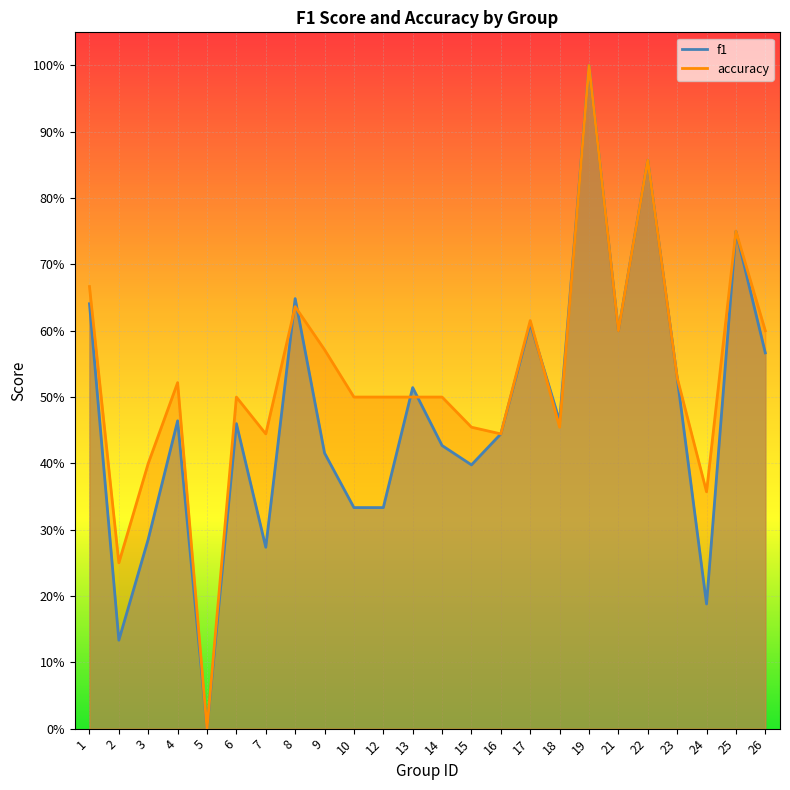

List the series in order of their overall mean, highest first.

accuracy, f1